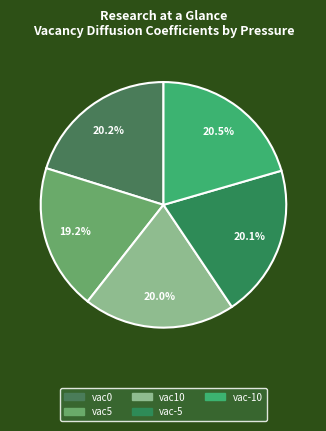

What is the ratio of the value at vac5 to the value at vac0?

1.0